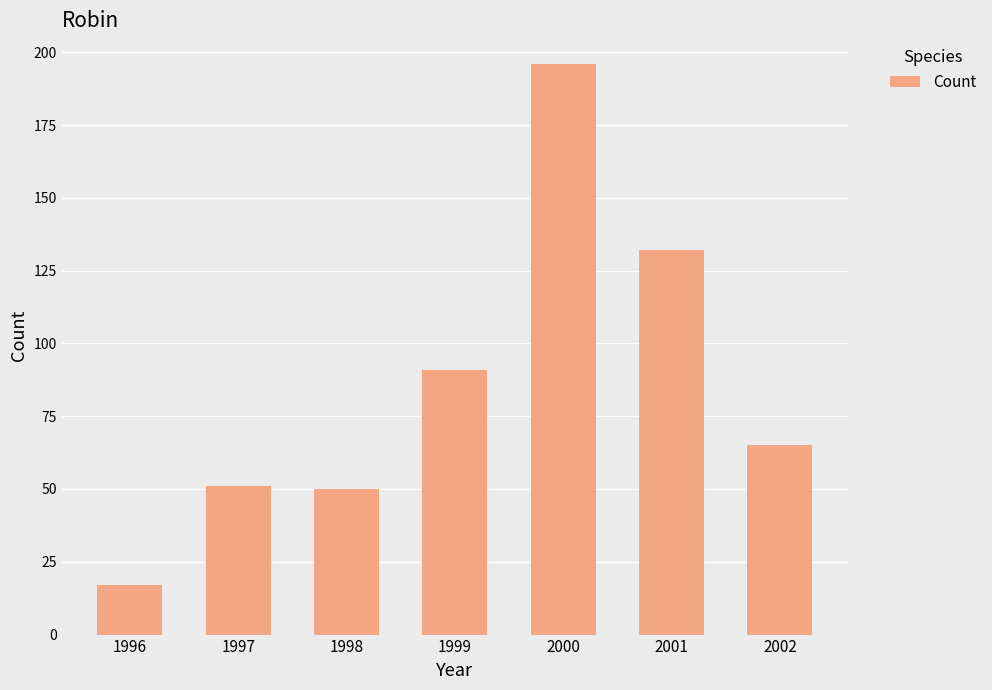

How many data points are less than 65?

3